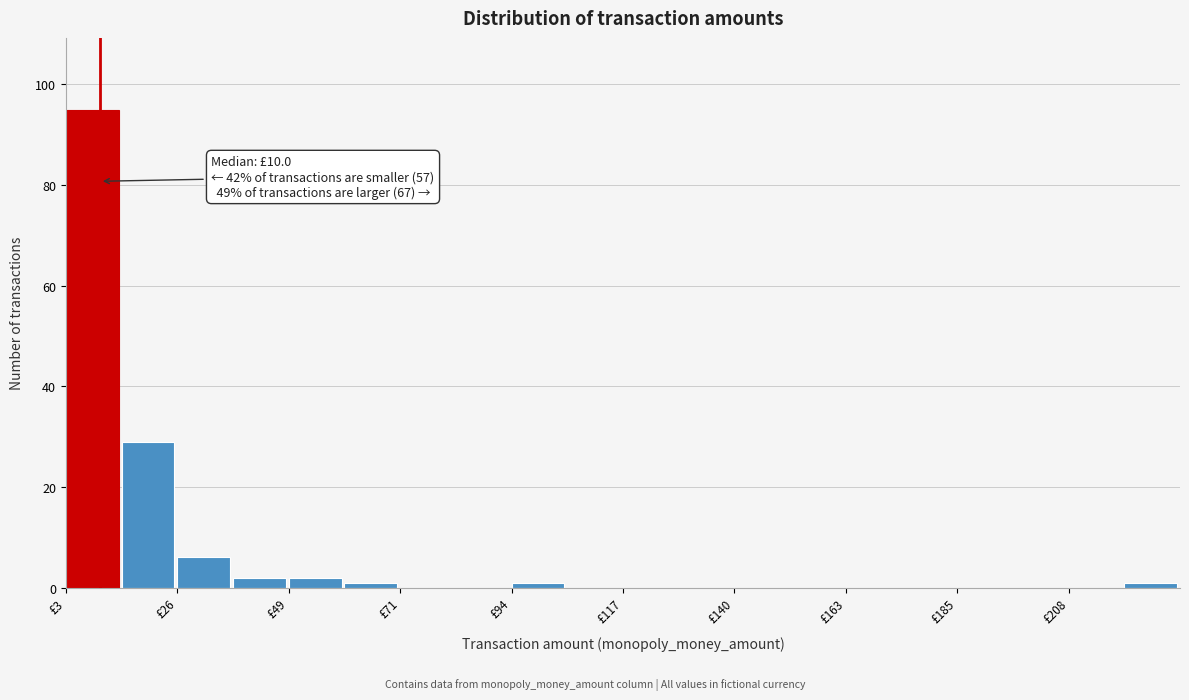

Around what value on the x-axis is the tallest bar? Give the approximate position of its centre, as read against the axis.

10